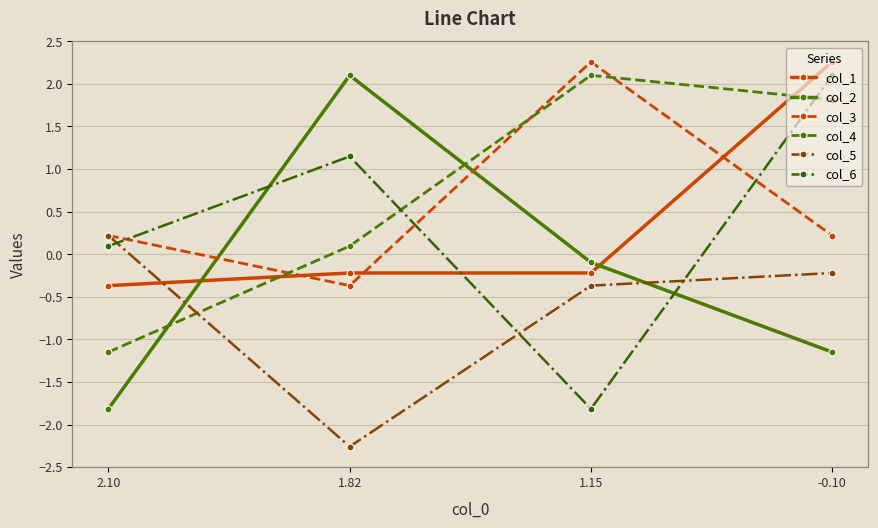

Which series has the largest total across all categories?

col_4